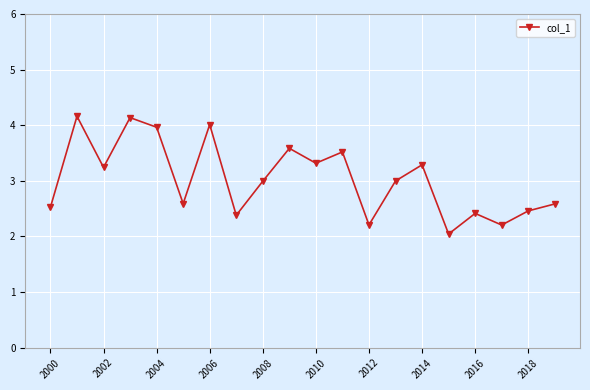

What is the value of the 14th point from the left?

3.0